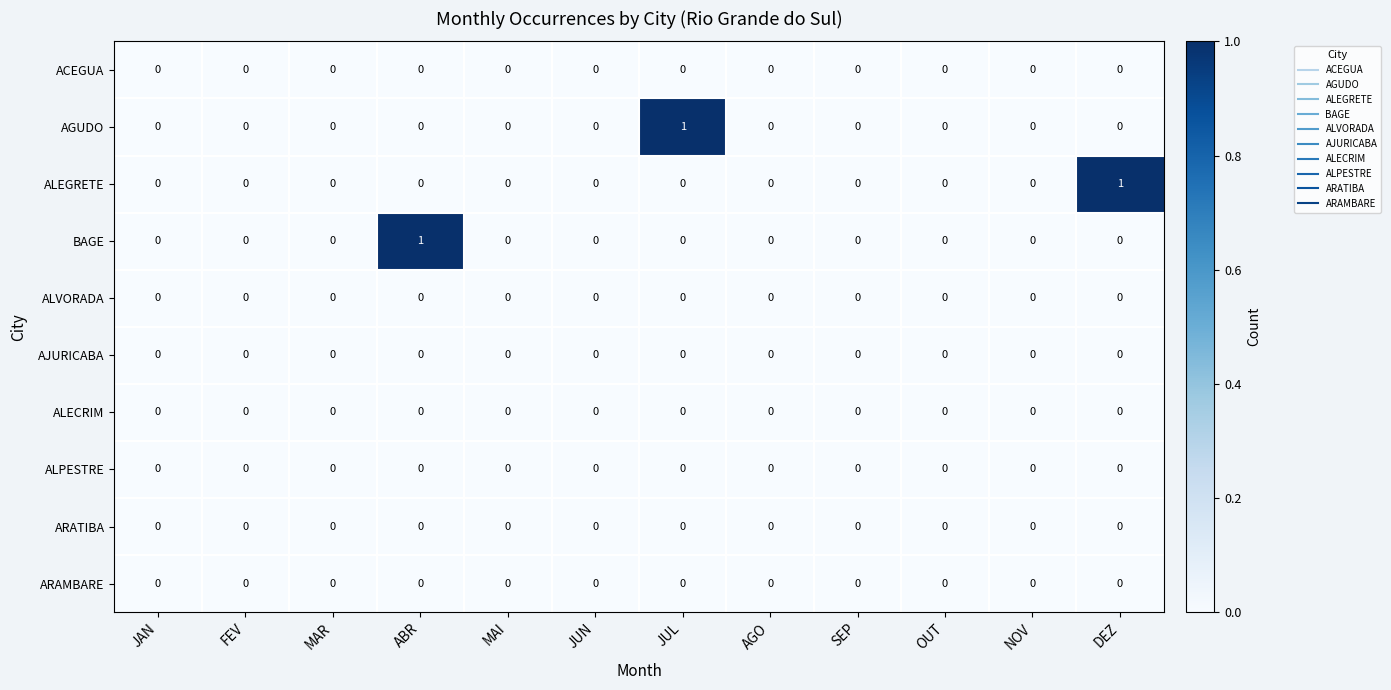

The ALPESTRE series shows 0 at NOV. True or false?

True